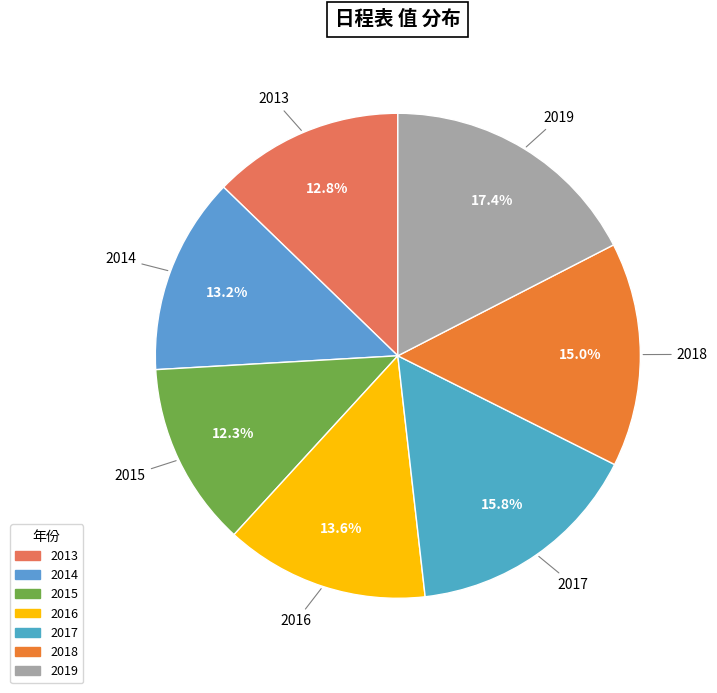

To the nearest percent, what is the average slice percentage?

14%